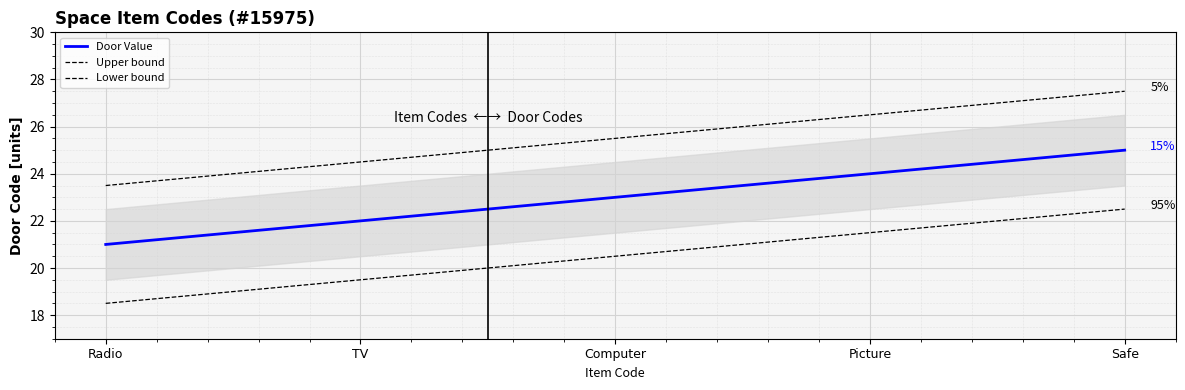

True or false: Upper bound and Lower bound intersect in this chart.

False